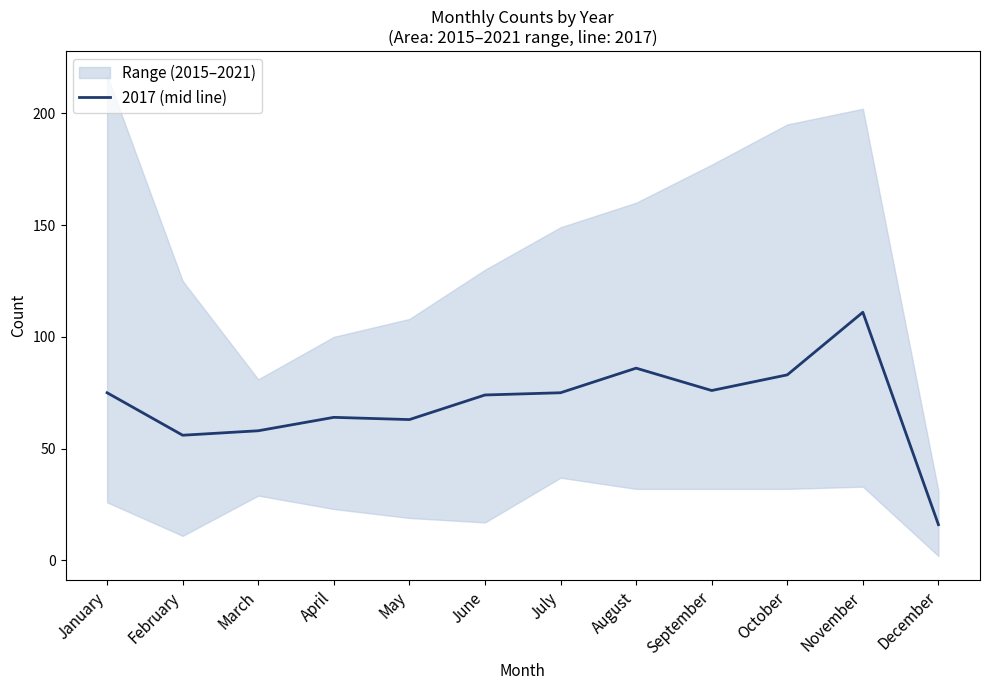

How many values are below 75?

6